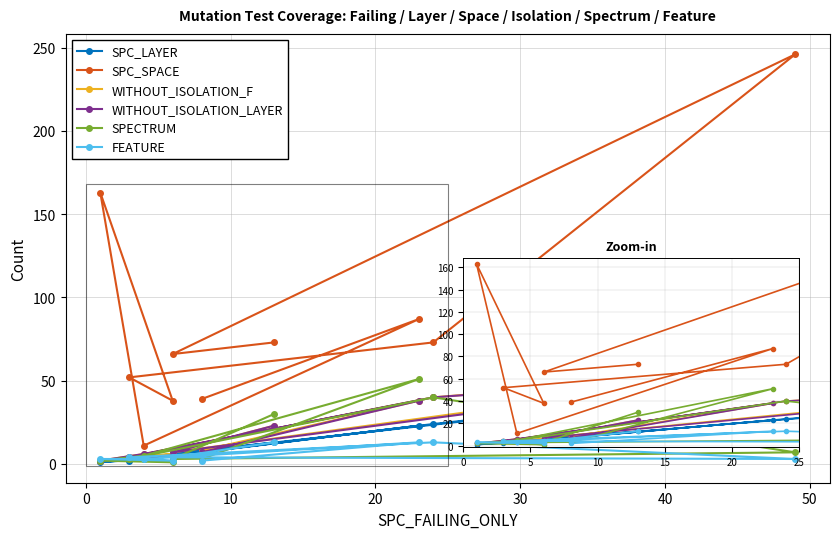

Between 60 and 8, which is larger?

8